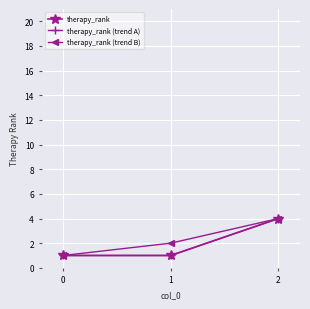

Does the chart have visible grid lines?

Yes